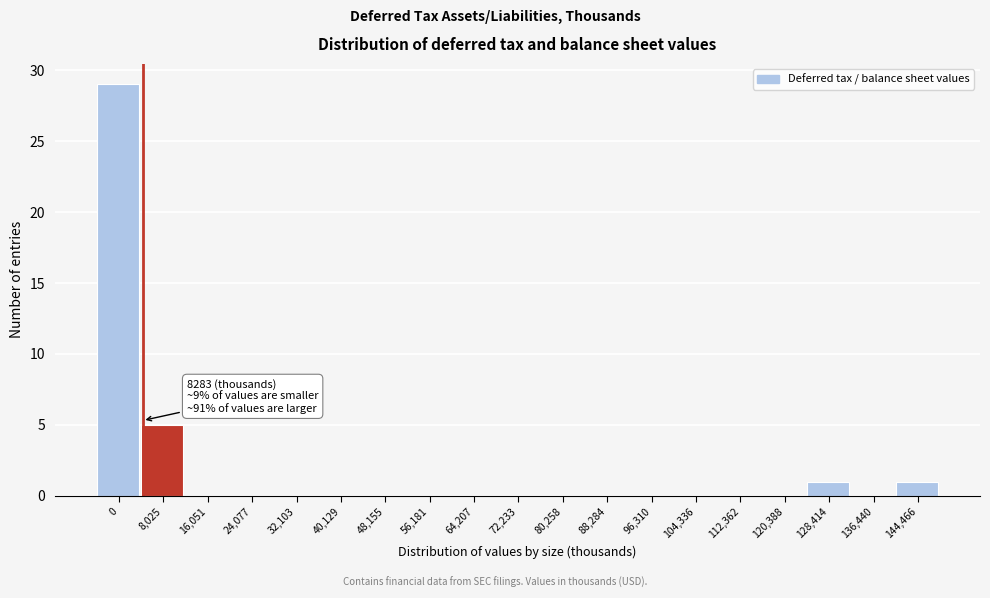

Reading right to left, extract all data points from this chart.

144,466=1	136,440=0	128,414=1	120,388=0	112,362=0	104,336=0	96,310=0	88,284=0	80,258=0	72,233=0	64,207=0	56,181=0	48,155=0	40,129=0	32,103=0	24,077=0	16,051=0	8,025=5	0=29